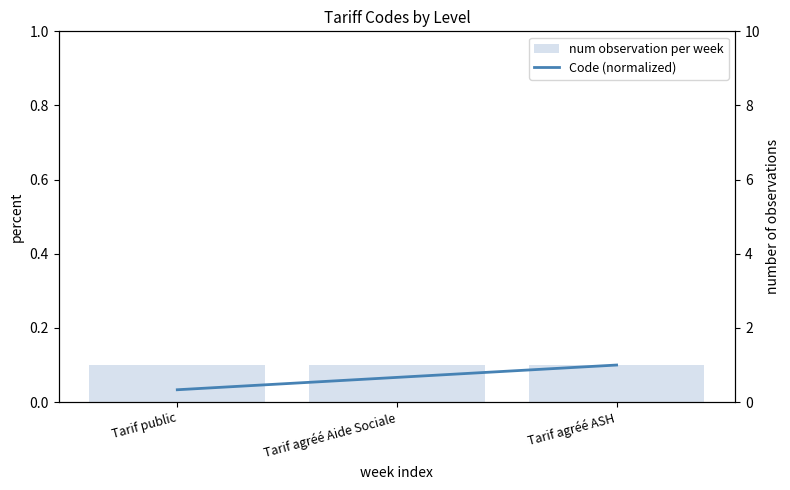

What is the difference between the maximum and minimum values in the Code (normalized) series?

0.7